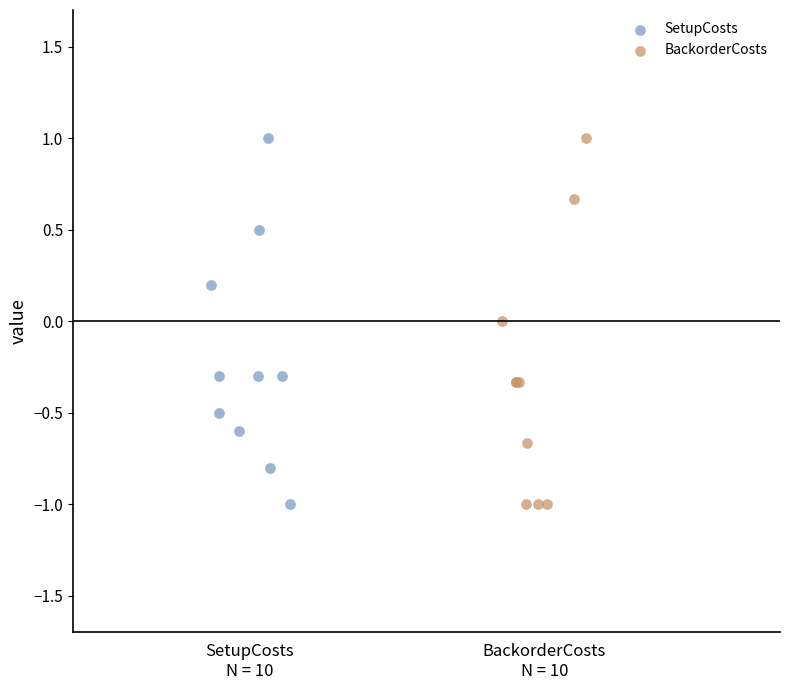

What are all the series names shown in the legend?

SetupCosts, BackorderCosts